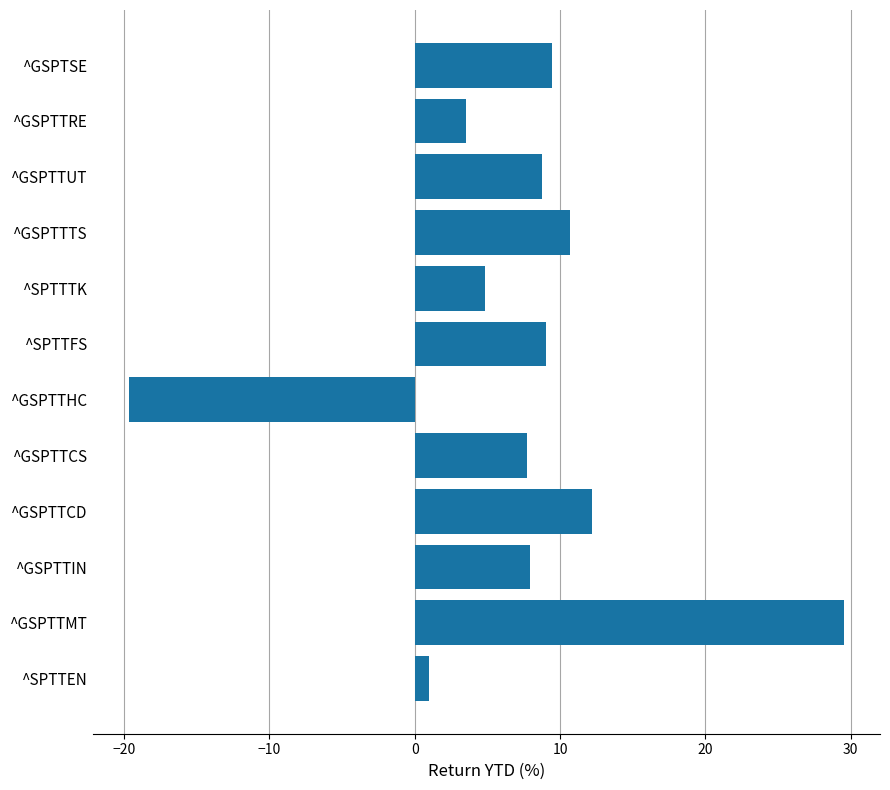

Approximately how many times larger is the value at ^GSPTTCD compared to ^SPTTFS?

1.3